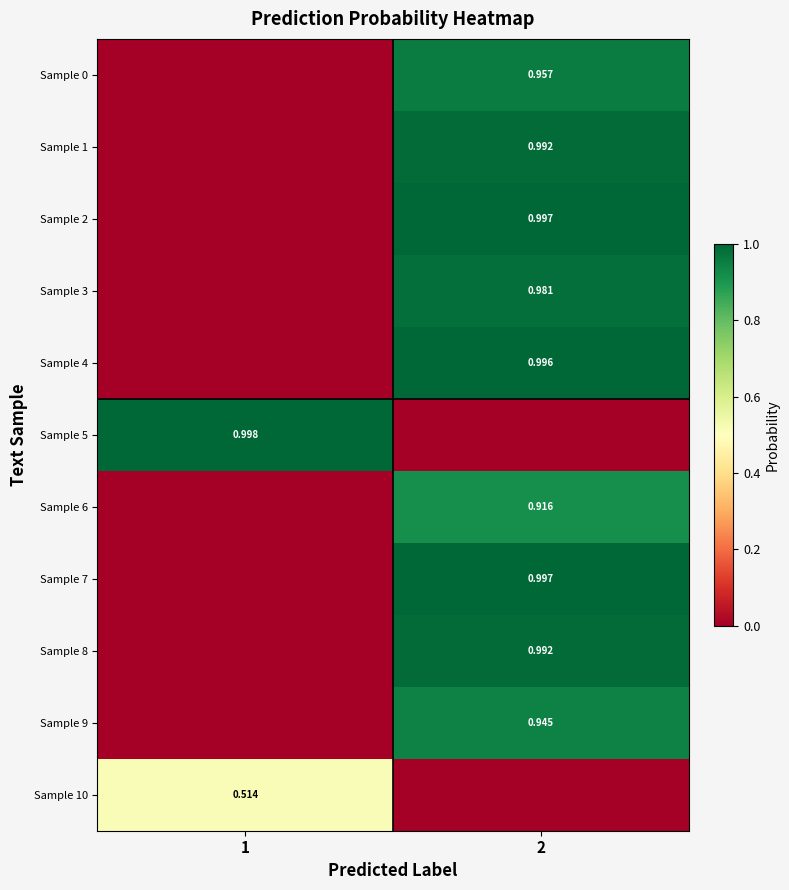

At 2, list the series in order from smallest to largest.

Sample 5, Sample 10, Sample 6, Sample 9, Sample 0, Sample 3, Sample 8, Sample 1, Sample 4, Sample 2, Sample 7